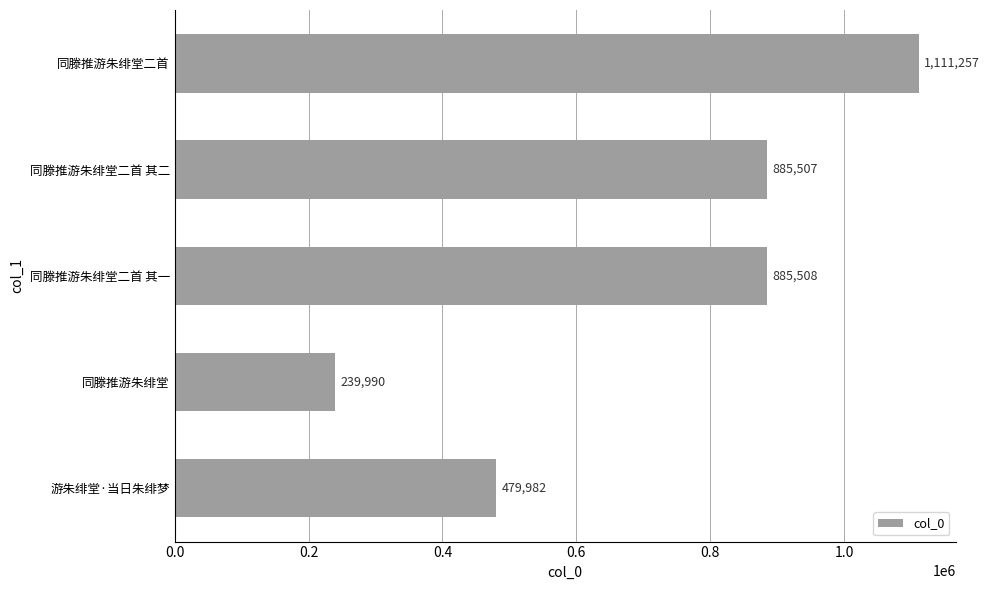

What is the minimum value shown in the chart?

239990